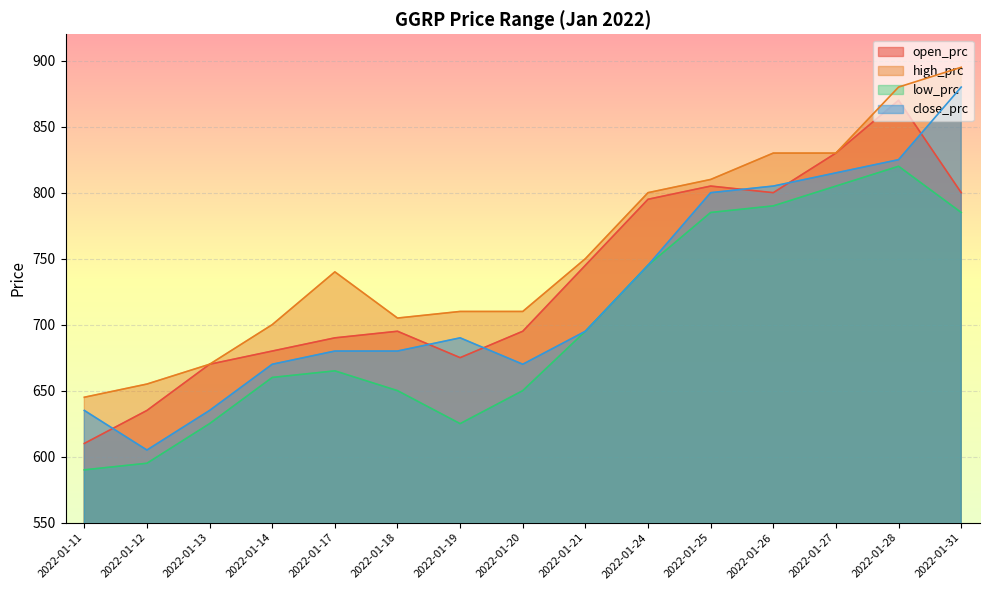

How many data points in low_prc are above 665?

7